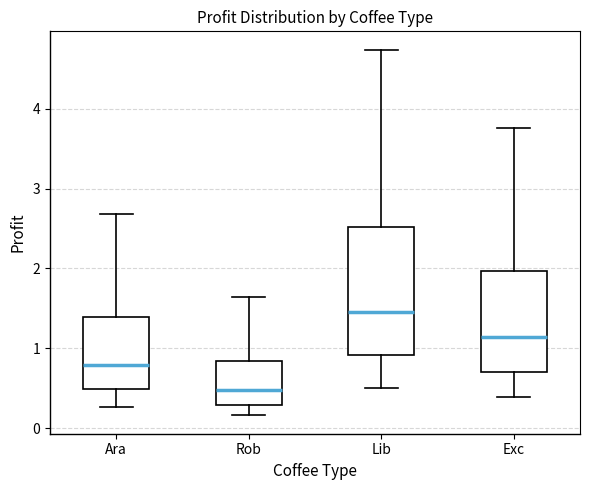

Reading left to right, transcribe this box plot: for each box, give where its median line is, the range the box spans, and where its two whiskers end, as read against the y-axis. The values are not printed on the chart, so give them approximately, as read against the axis.

Ara: median 0.8, box 0.5 to 1.4, whiskers 0.3 to 2.7
Rob: median 0.5, box 0.3 to 0.8, whiskers 0.2 to 1.6
Lib: median 1.5, box 0.9 to 2.5, whiskers 0.5 to 4.7
Exc: median 1.1, box 0.7 to 2.0, whiskers 0.4 to 3.8